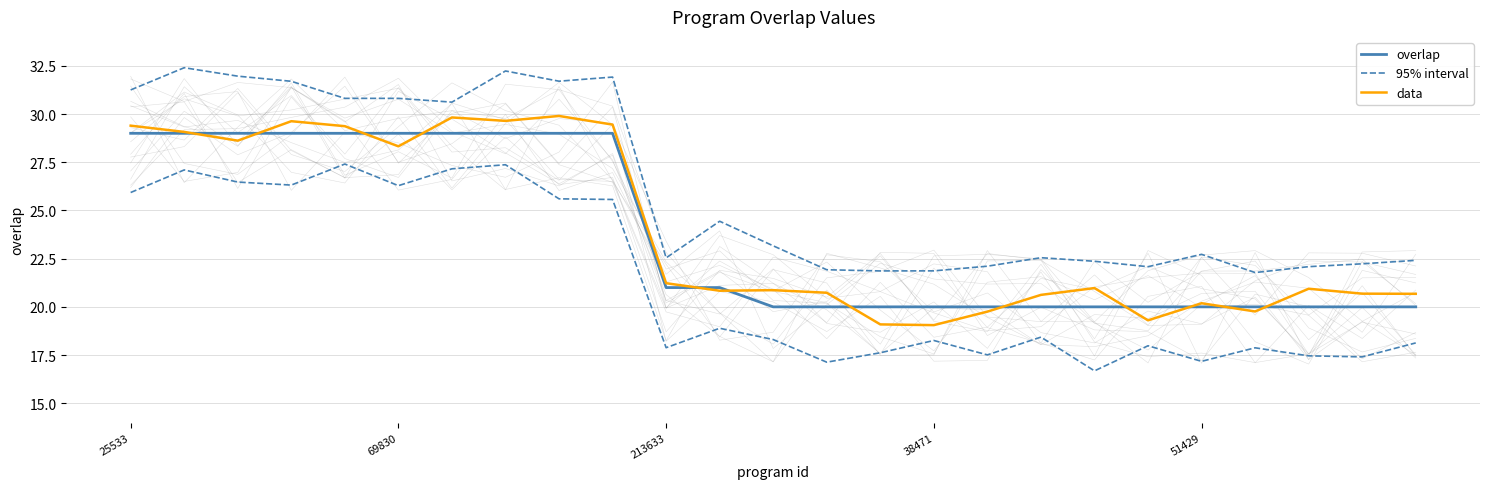

True or false: 95% interval and data cross at least once.

False